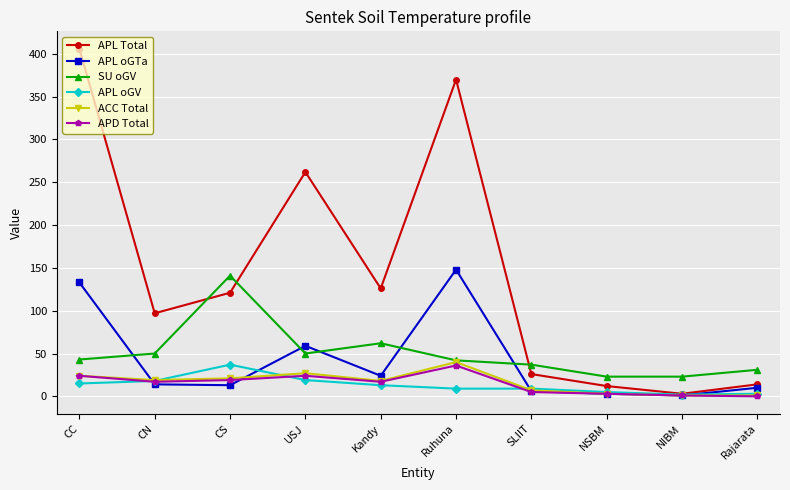

Which series changed the most between USJ and Ruhuna?

APL Total